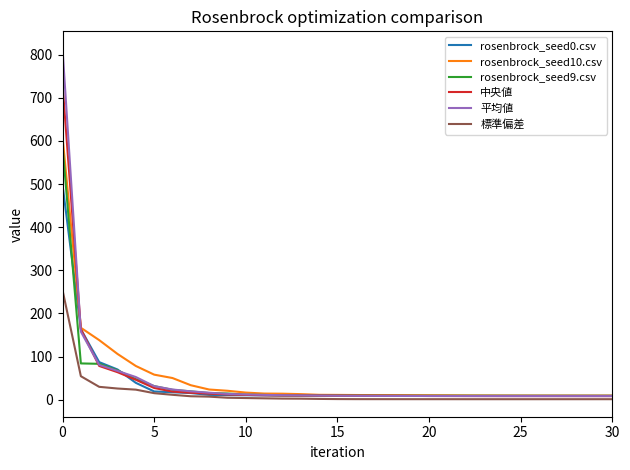

What is the maximum value for rosenbrock_seed0.csv?

498.4